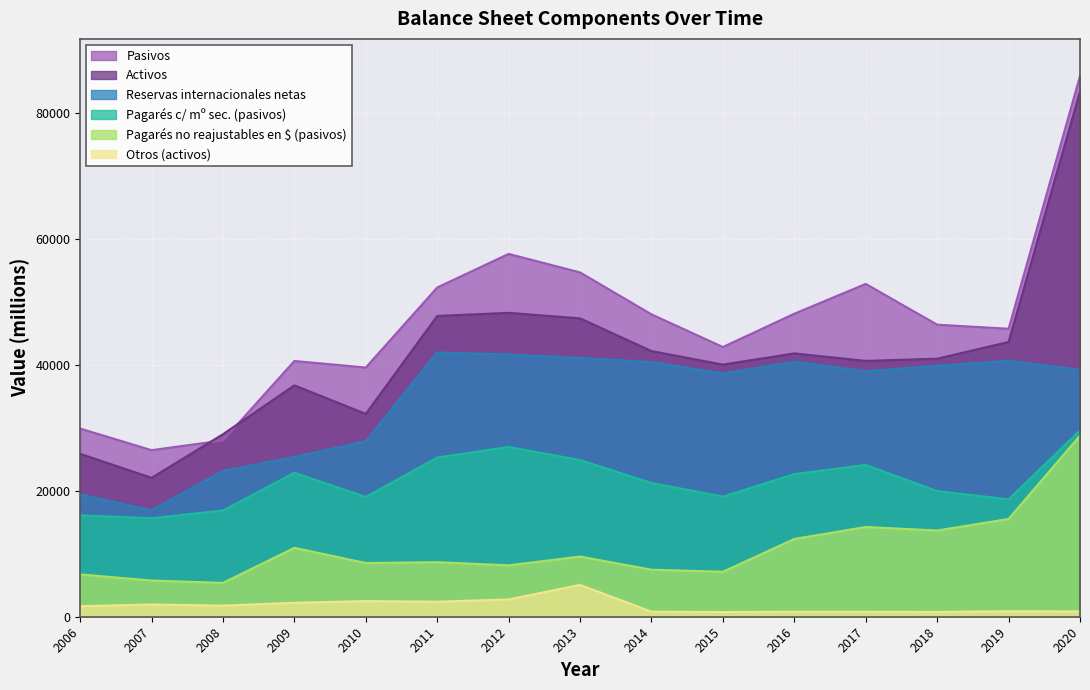

How many data points in Reservas internacionales netas are above 39200?

7